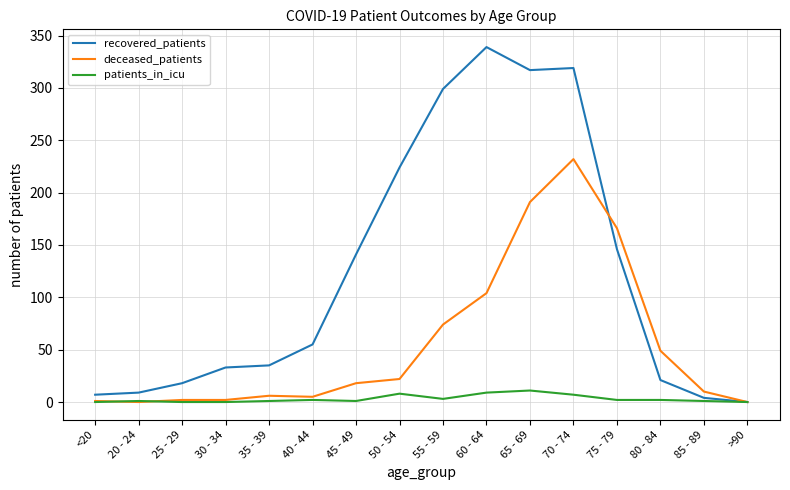

What is the maximum value for deceased_patients?

232